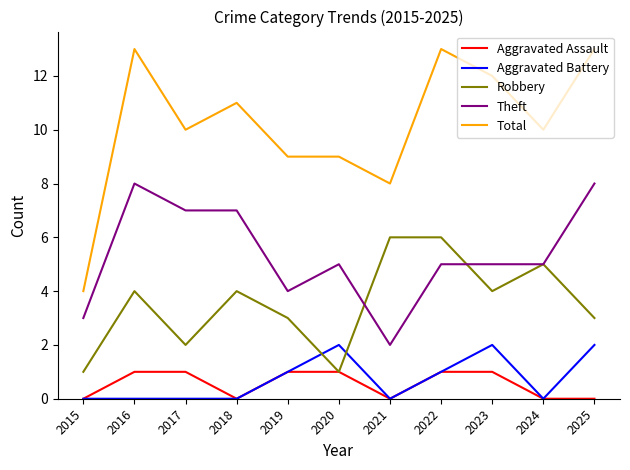

Which series has the widest spread of values?

Total